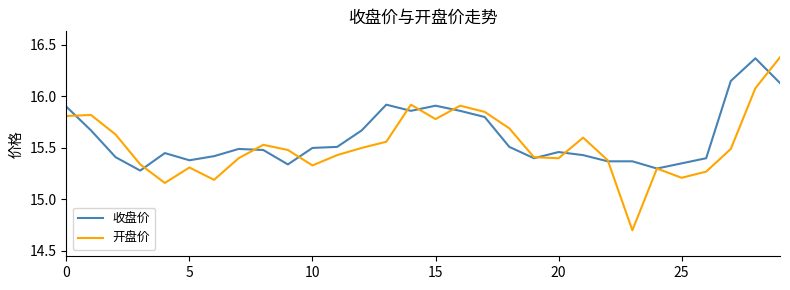

Which series has the widest spread of values?

开盘价